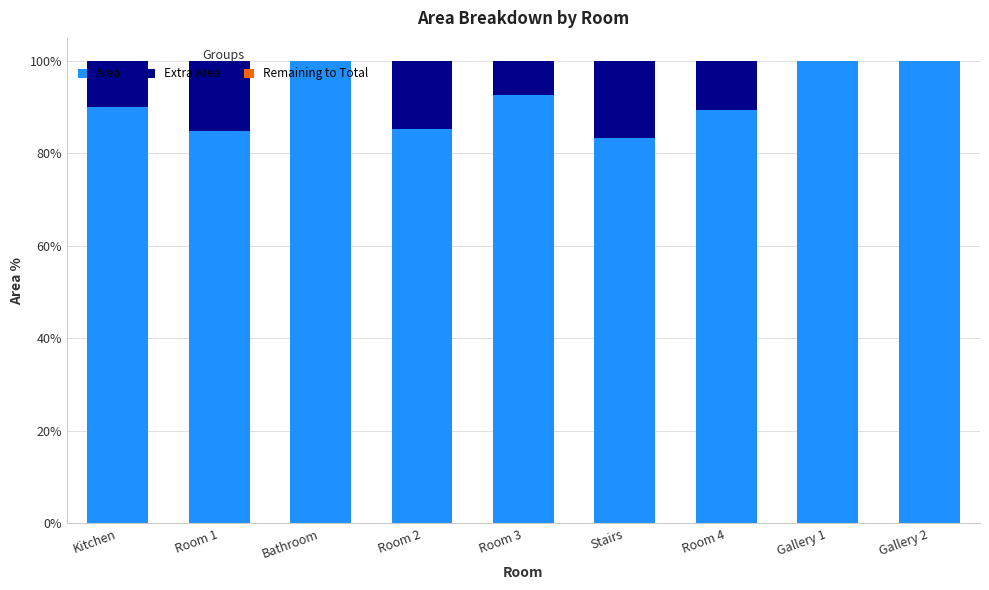

What is the sum of all Area values?

825.4